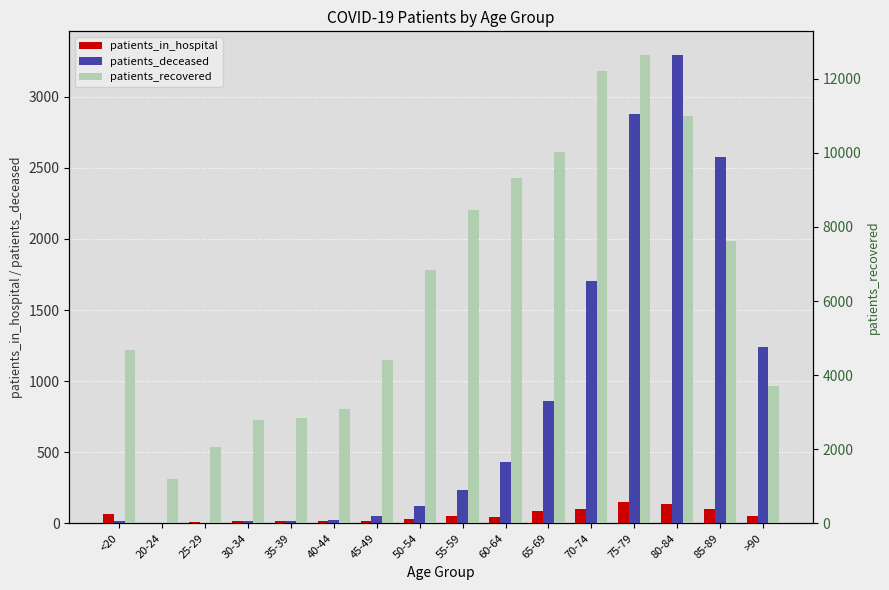

What is the sum of all patients_recovered values?

102893